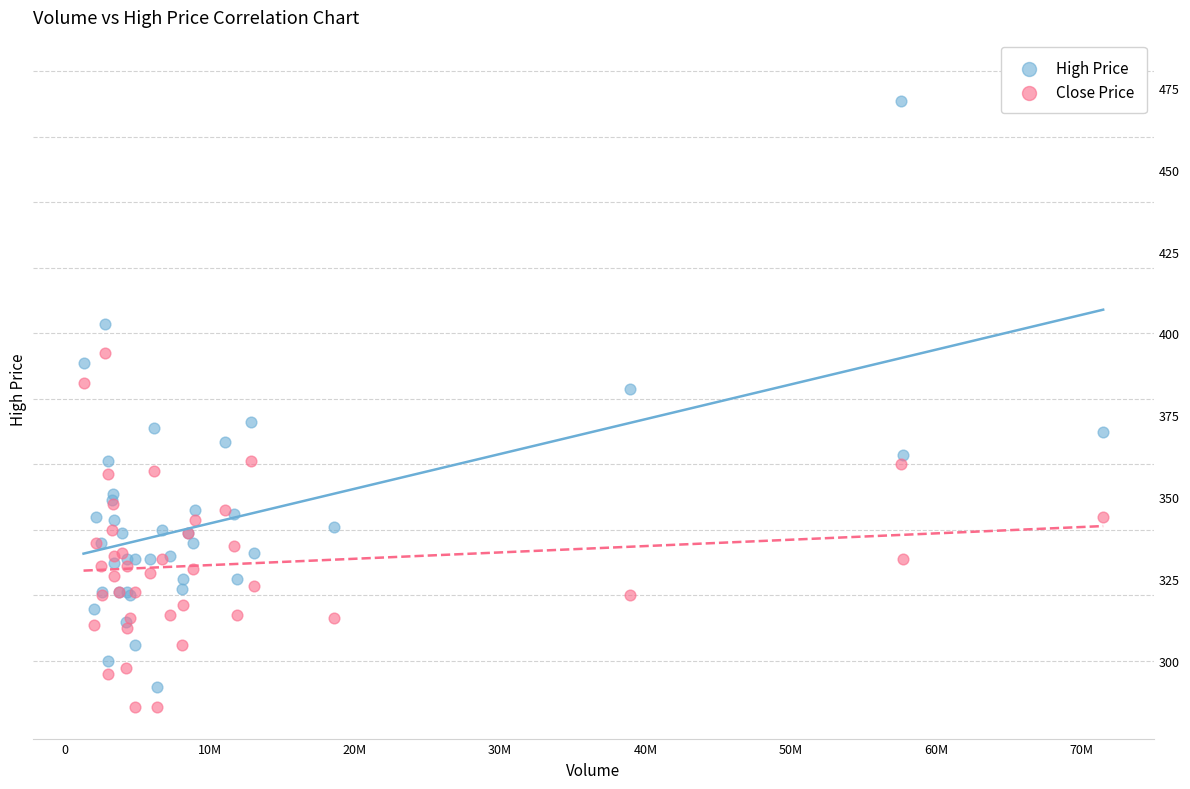

Which series has the largest Y range (max minus min)?

High Price